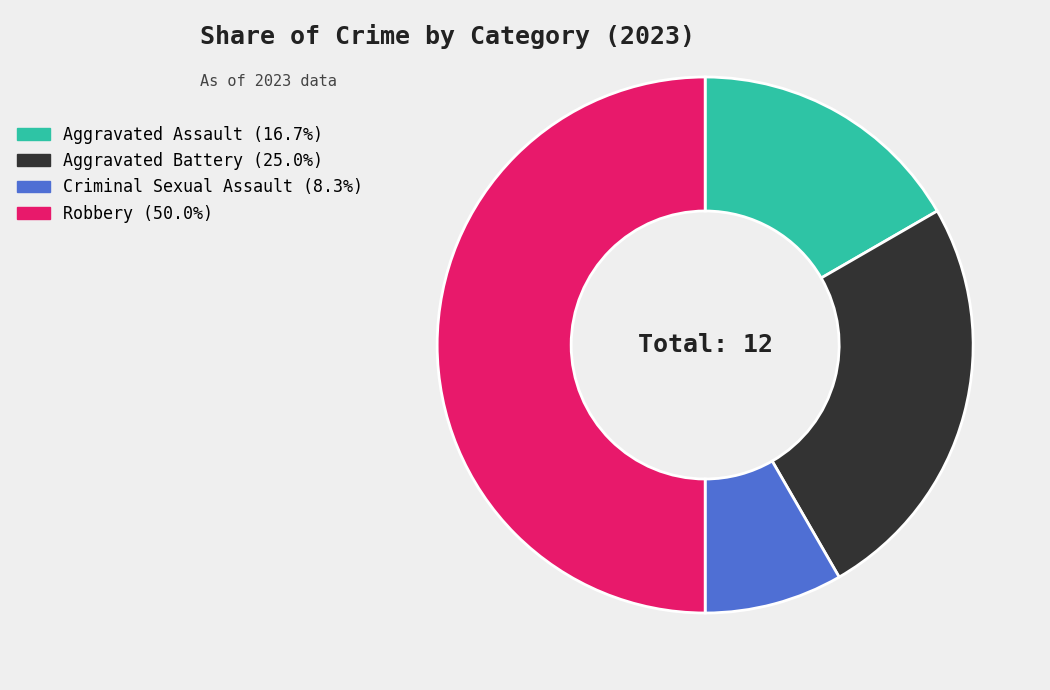

Between Aggravated Assault and Aggravated Battery, which is larger?

Aggravated Battery